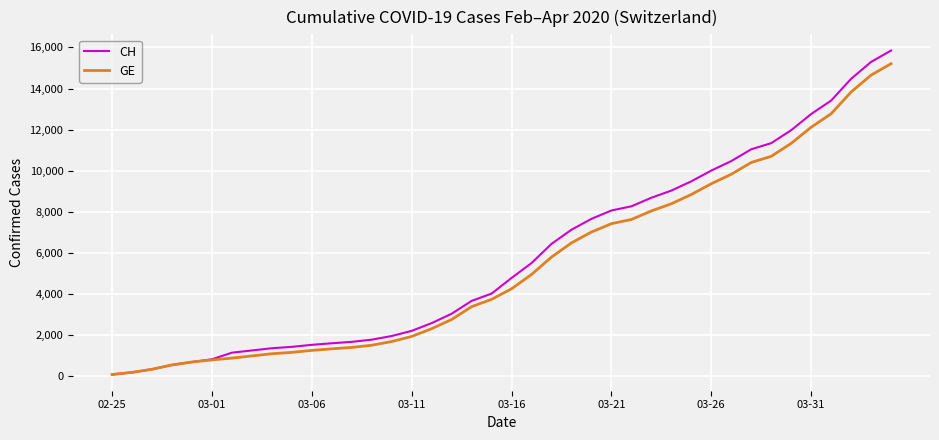

What is the maximum value for CH?

15850